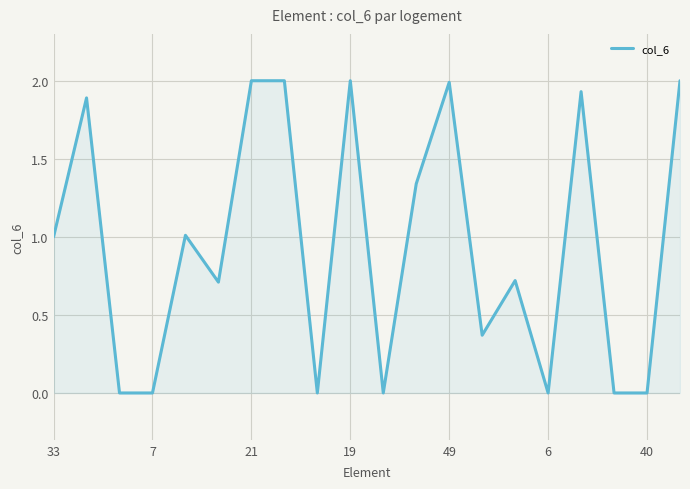

What is the maximum value shown in the chart?

2.0